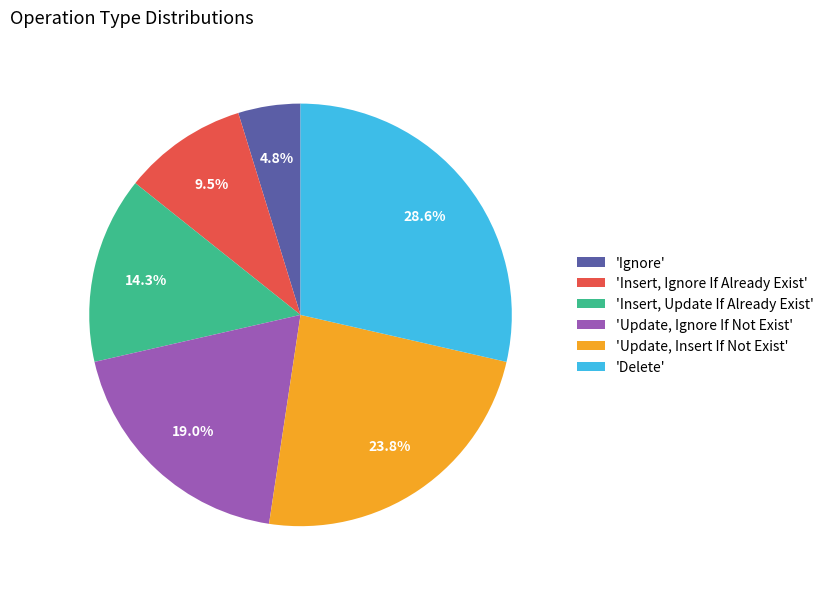

Rank the categories by value from highest to lowest.

'Delete', 'Update, Insert If Not Exist', 'Update, Ignore If Not Exist', 'Insert, Update If Already Exist', 'Insert, Ignore If Already Exist', 'Ignore'